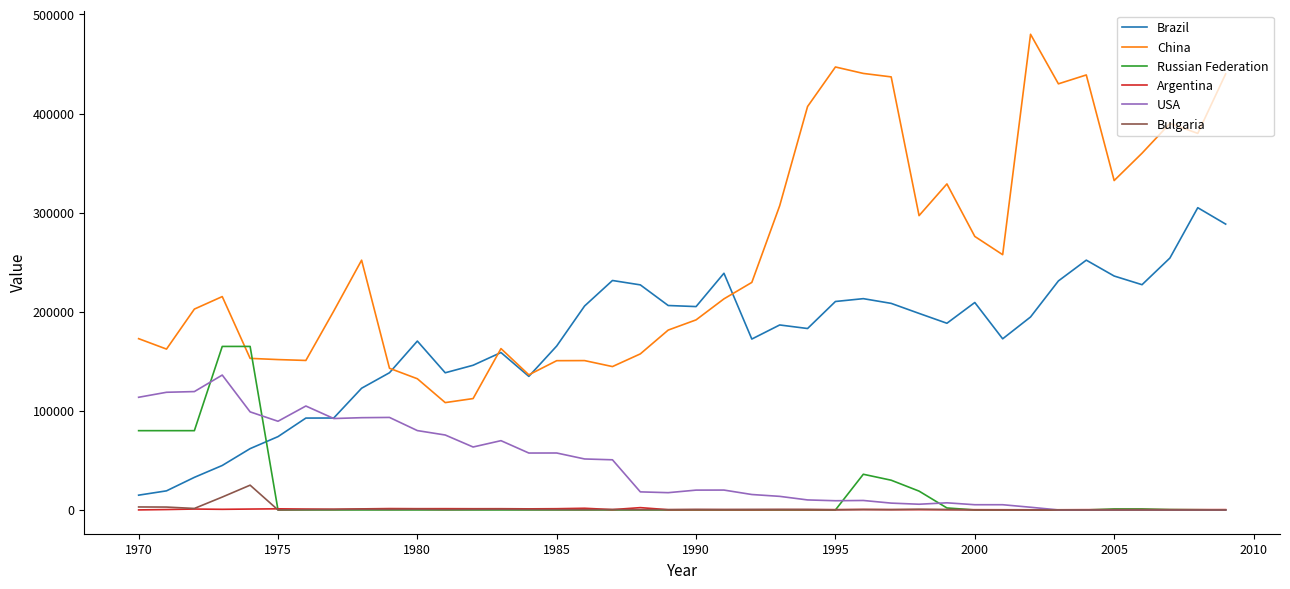

What is the highest value of the Russian Federation series?

165000